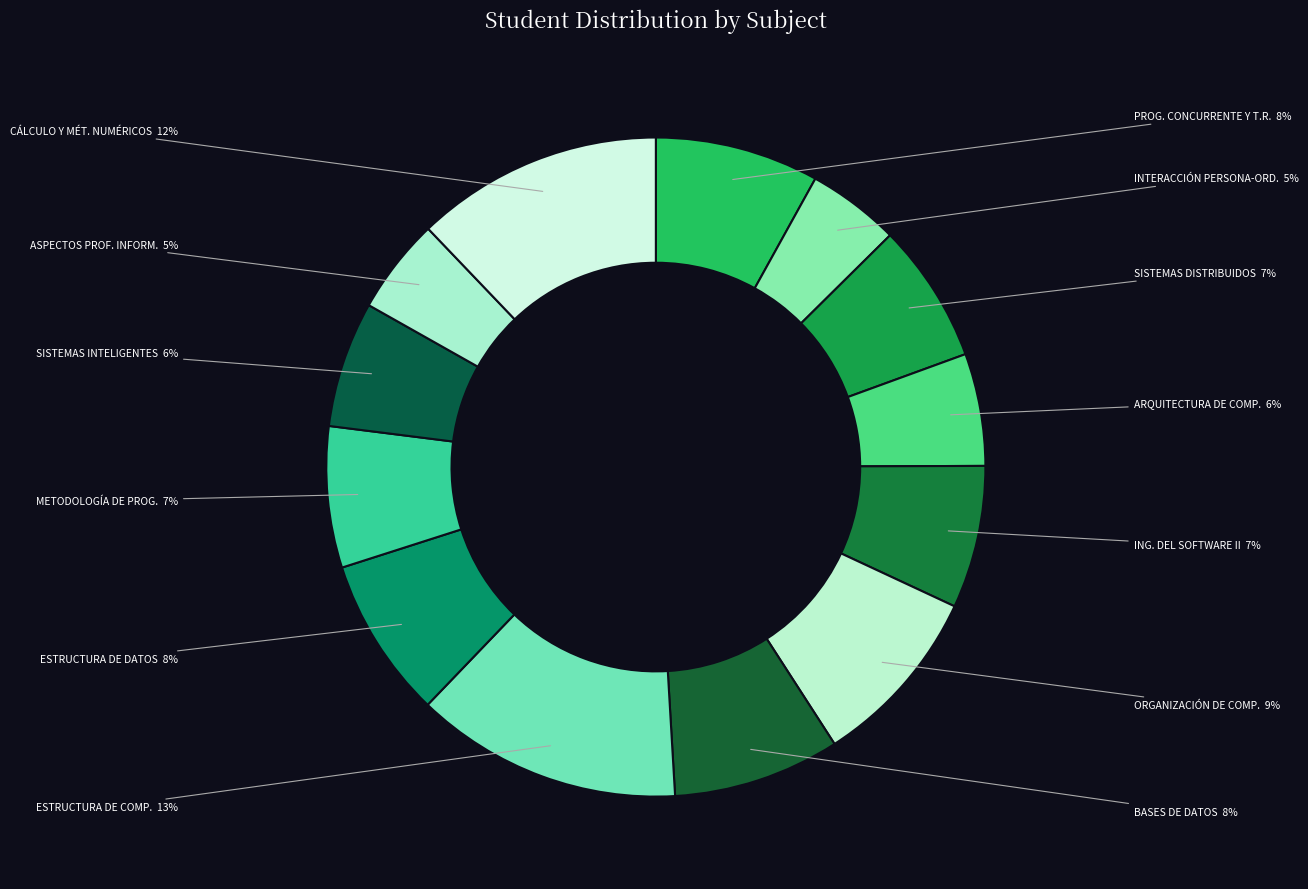

Is the sum of ING. DEL SOFTWARE II and BASES DE DATOS greater than half?

No